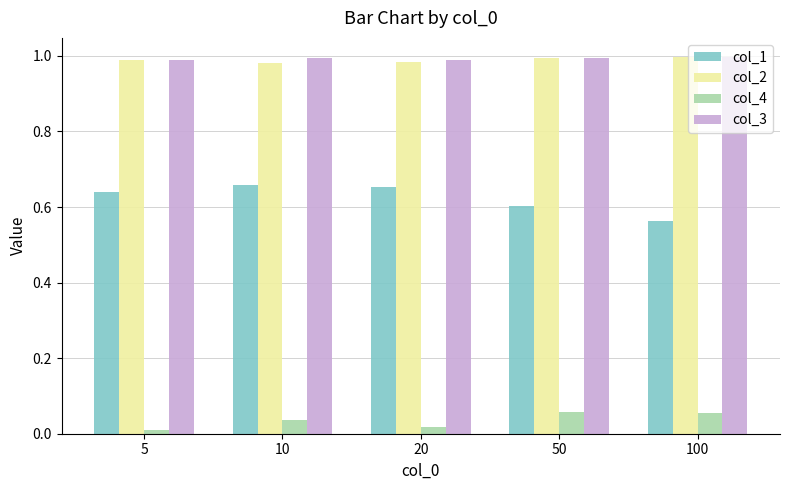

What is the sum of all col_2 values?

4.9